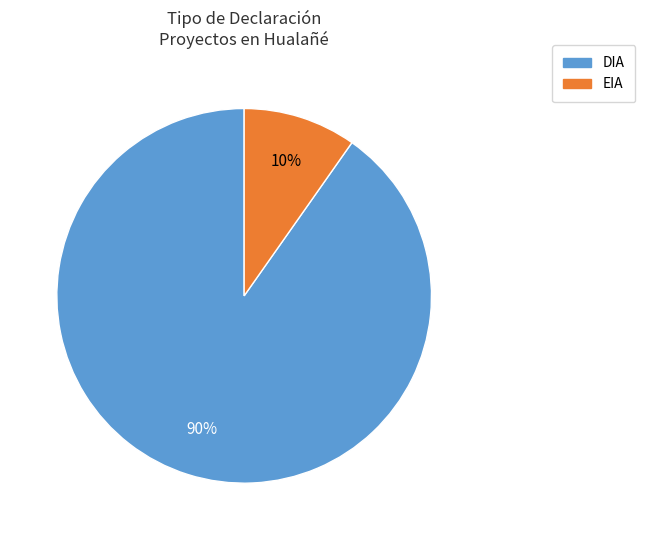

What is the ratio of the value at EIA to the value at DIA?

0.1